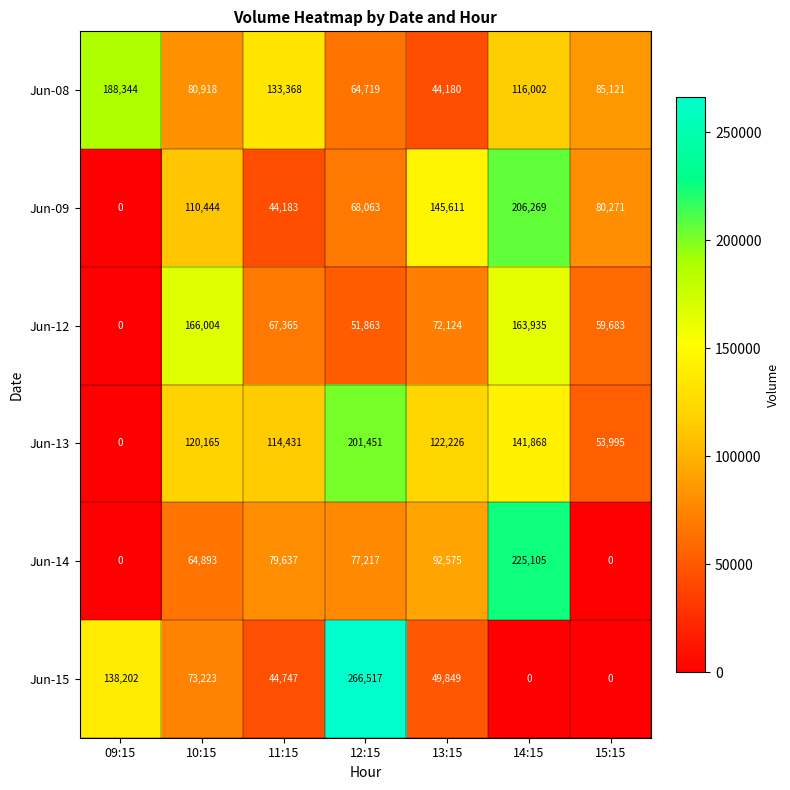

At how many categories does at least one series exceed 116934?

6